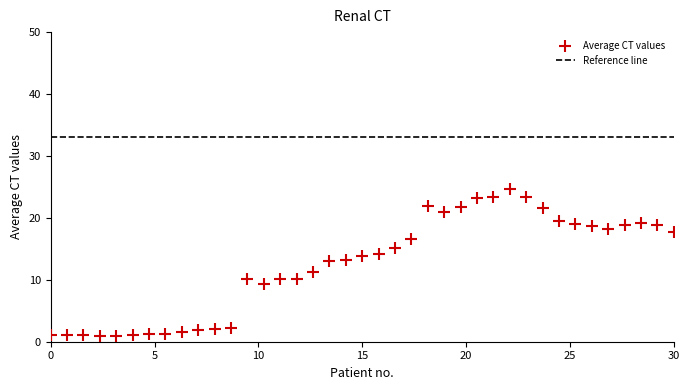

What is the range of Y values (max minus min)?

23.6